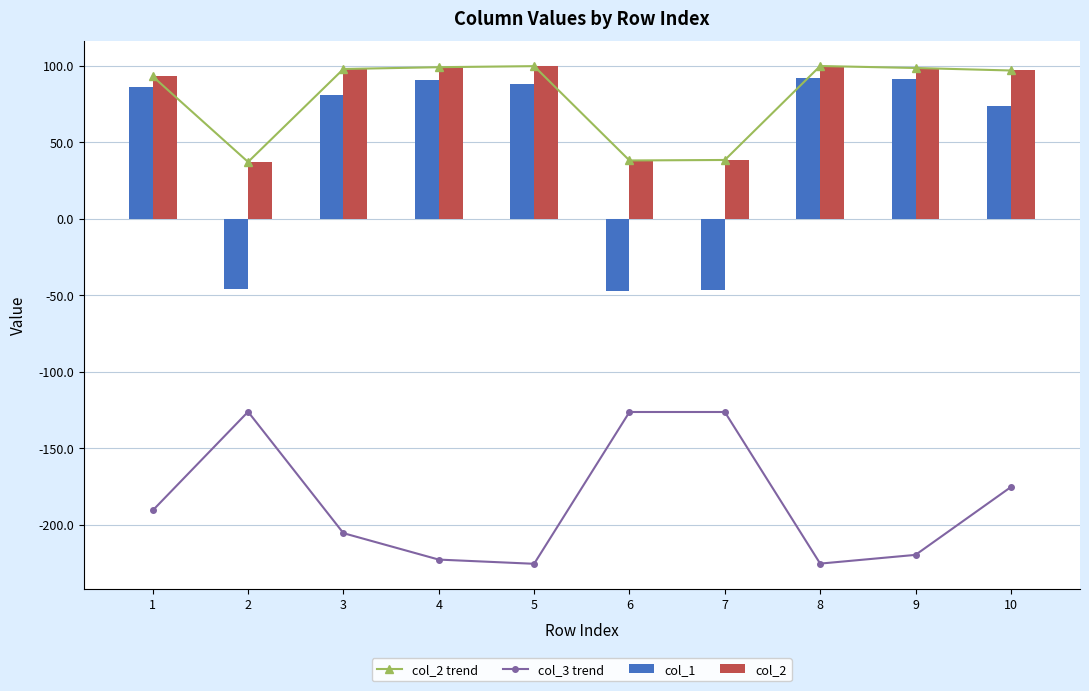

Which label corresponds to the largest value in the chart?

8